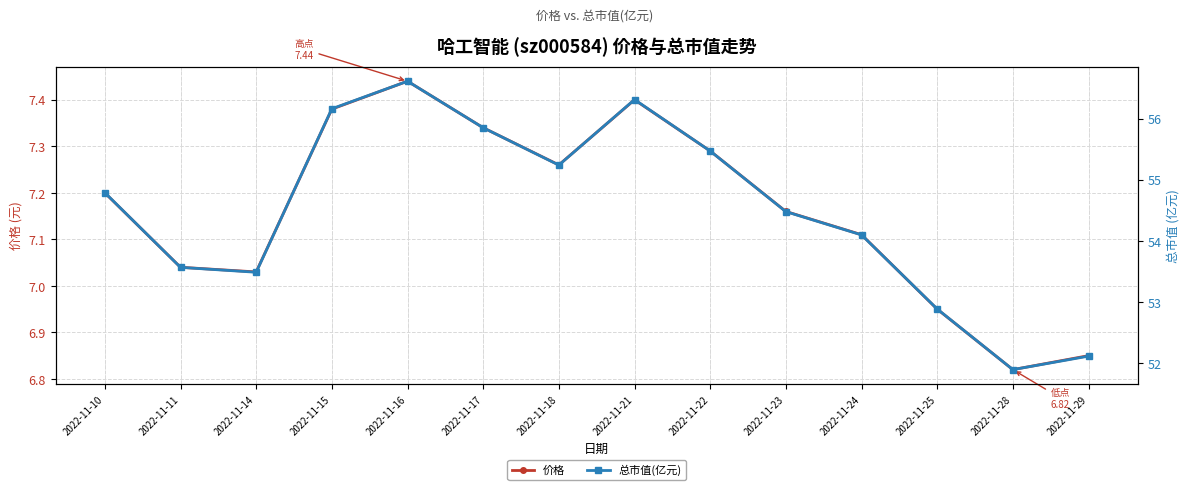

Reading left to right, extract all data points from this chart.

价格: 7.2	7.0	7.0	7.4	7.4	7.3	7.3	7.4	7.3	7.2	7.1	7.0	6.8	6.8
总市值(亿元): 54.8	53.6	53.5	56.2	56.6	55.9	55.2	56.3	55.5	54.5	54.1	52.9	51.9	52.1